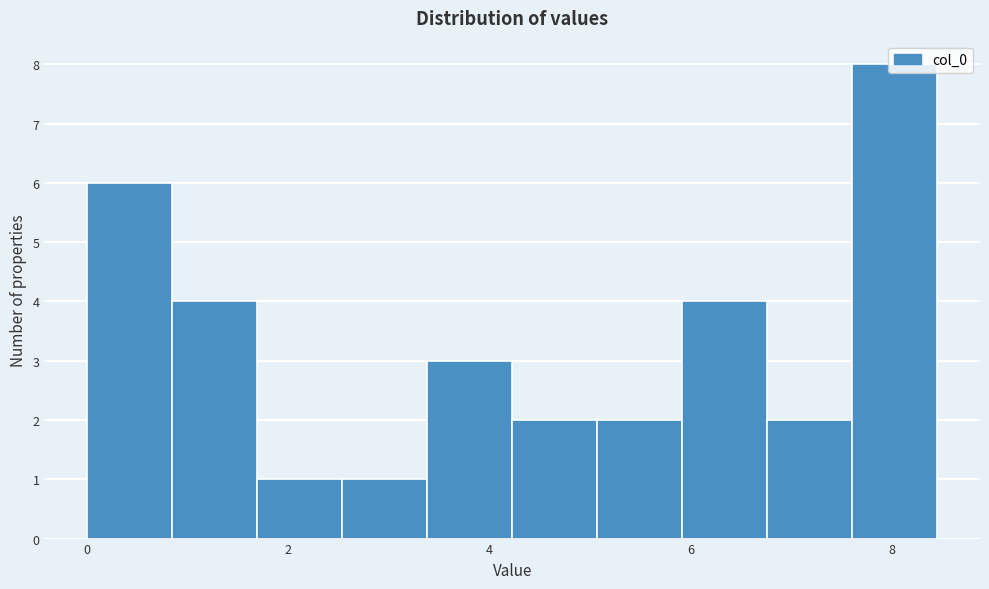

Over which range of the x-axis is the bar tallest?

7.6 to 8.4